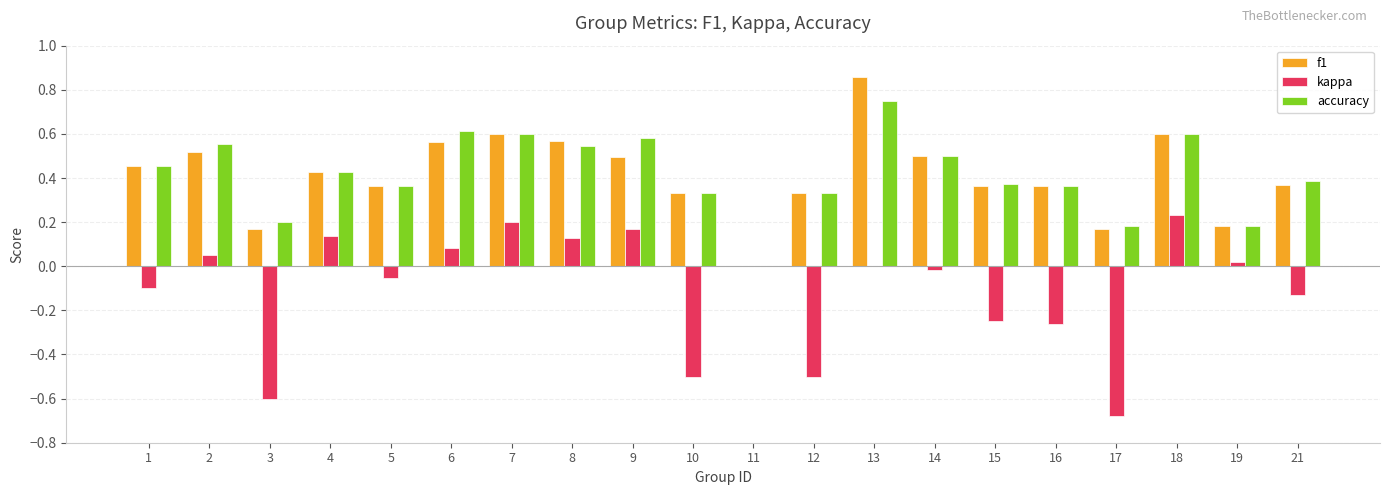

What is the total value across all series at 18?

1.4